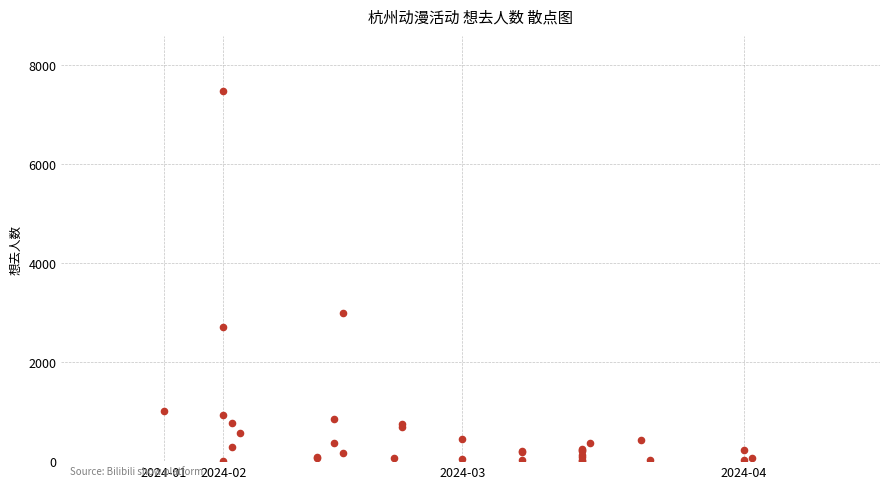

What Y value in the scatter plot is closest to 3737?

2993